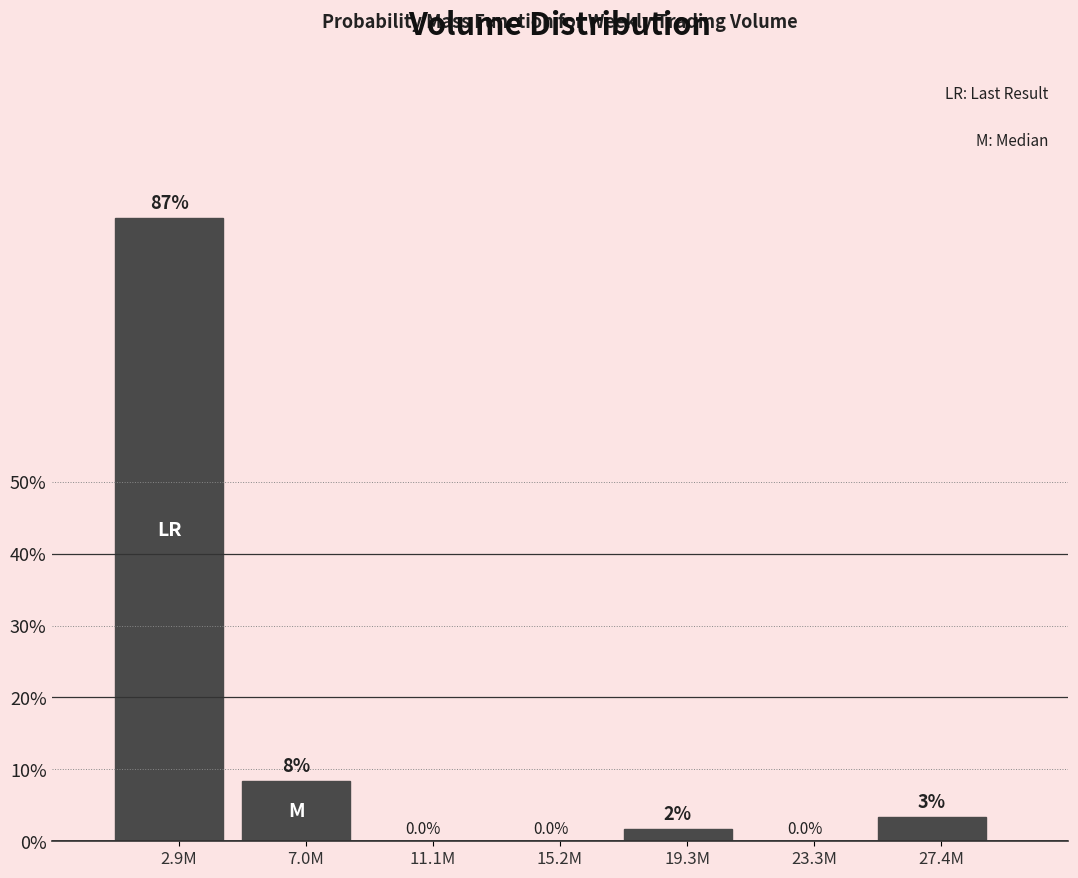

Which has a higher value, 19.3M or 15.2M?

19.3M